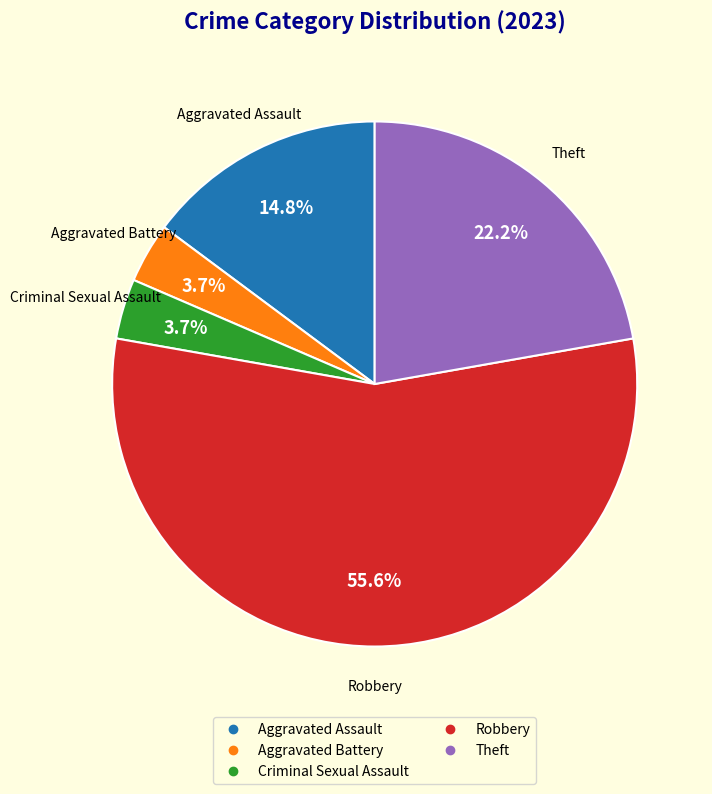

Is there a majority slice in this chart?

Yes